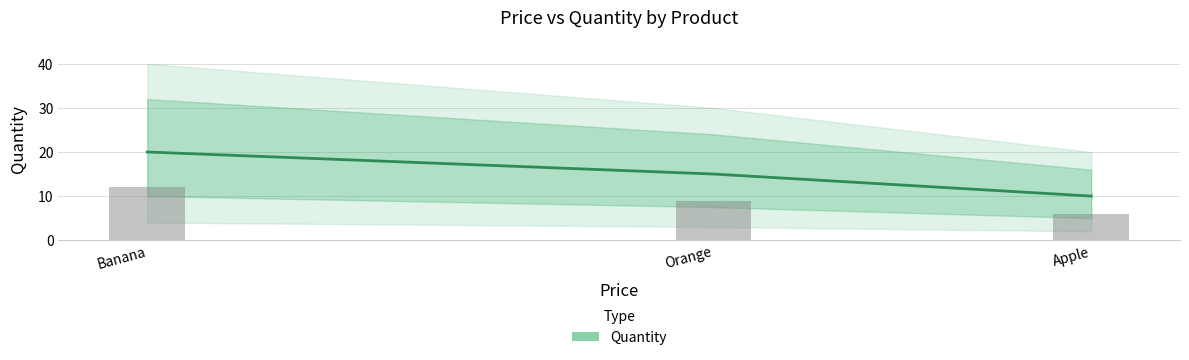

How many data points are less than 15?

1